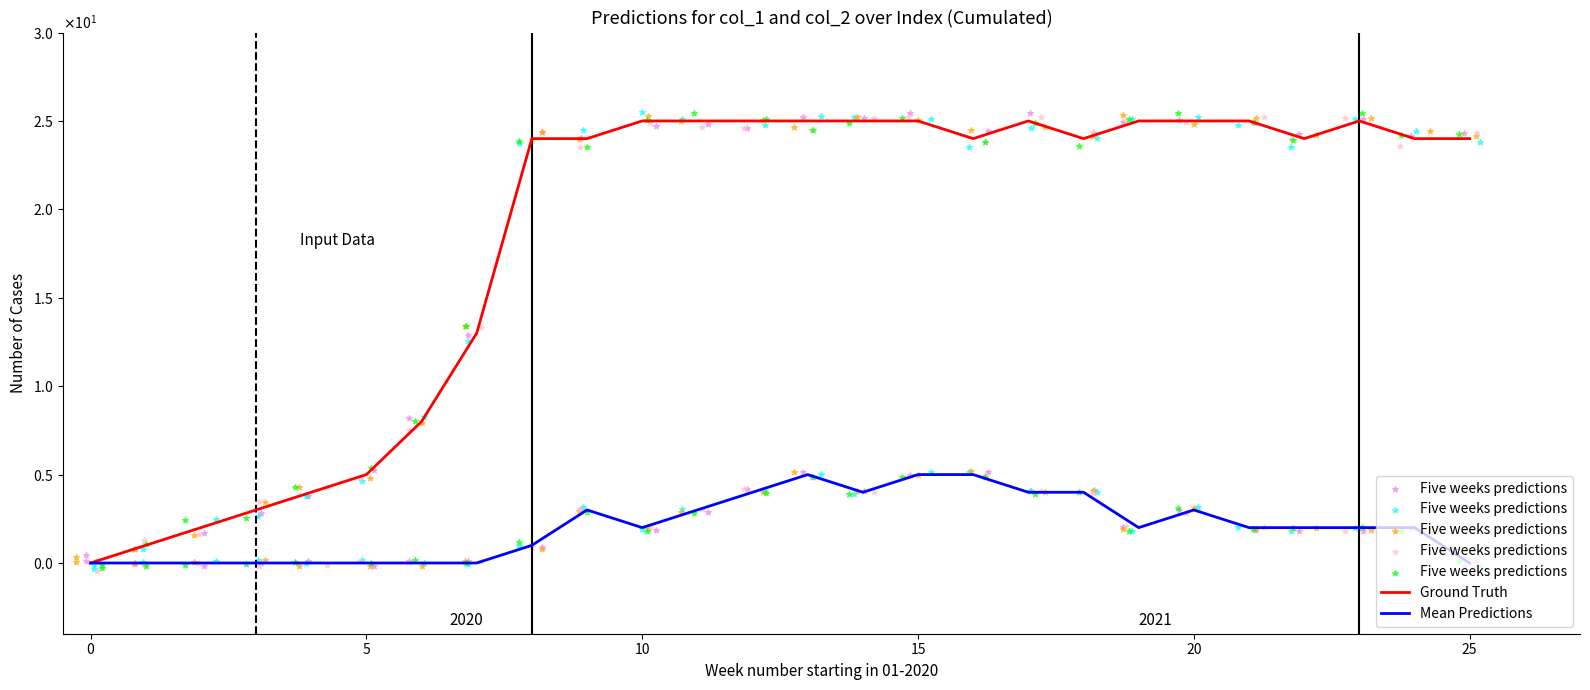

Which series reaches the maximum Y coordinate?

Ground Truth